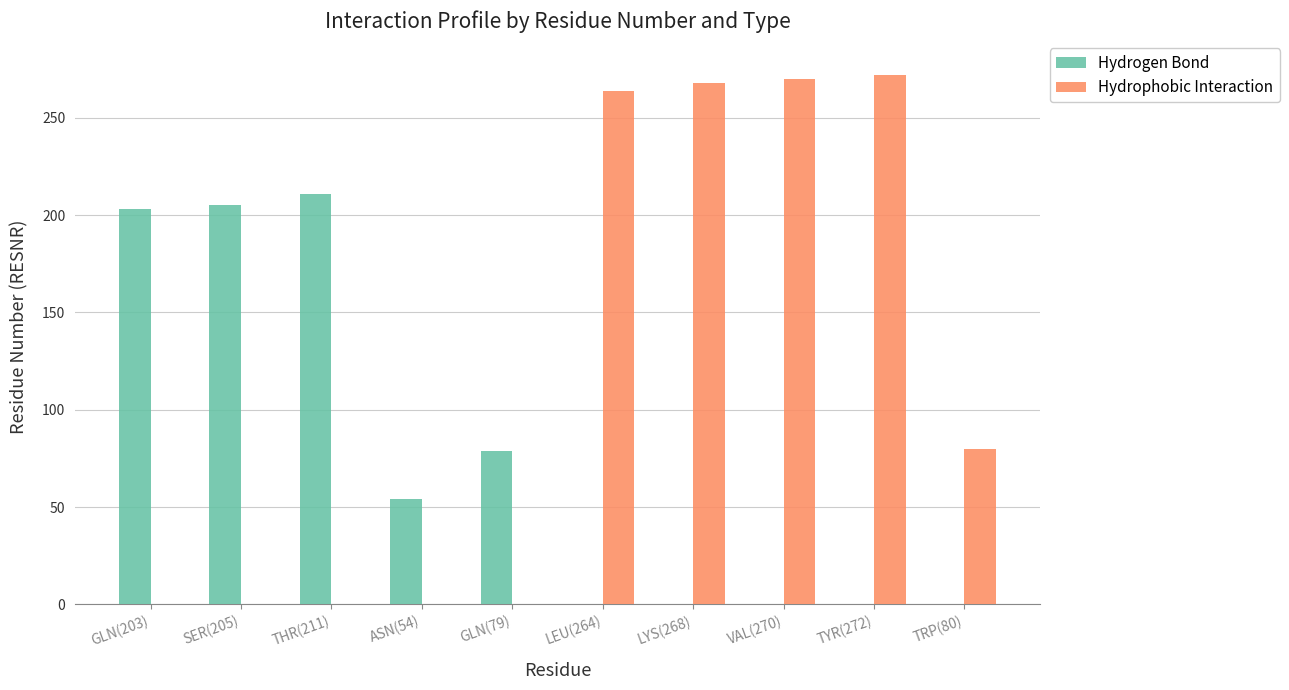

Count the number of categories in the chart.

10